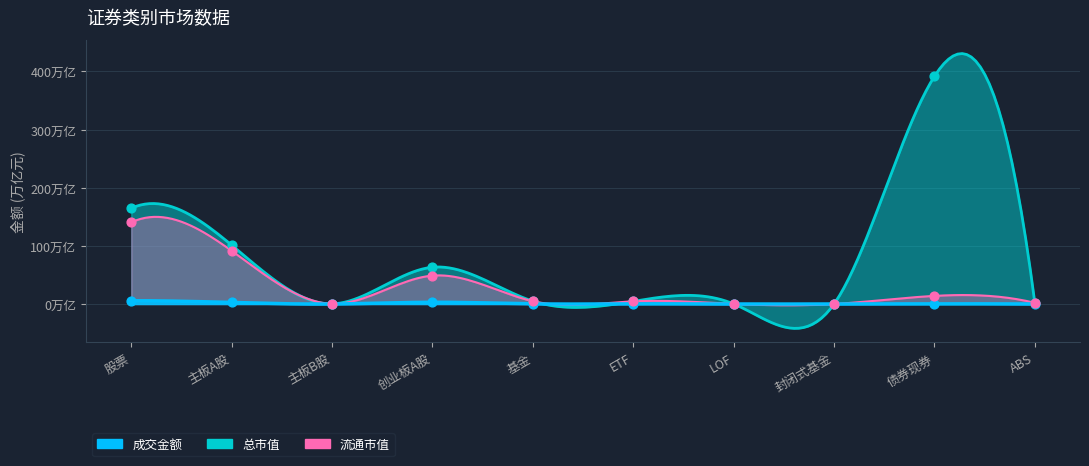

What is the total value across all series at ETF?

9.3